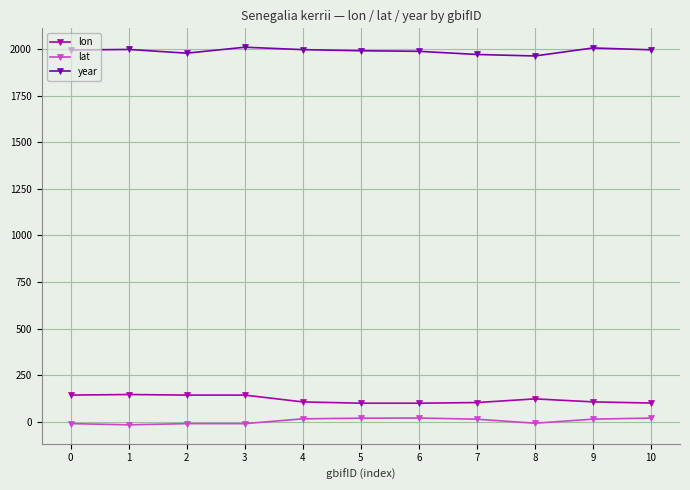

Which series has the largest total across all categories?

year